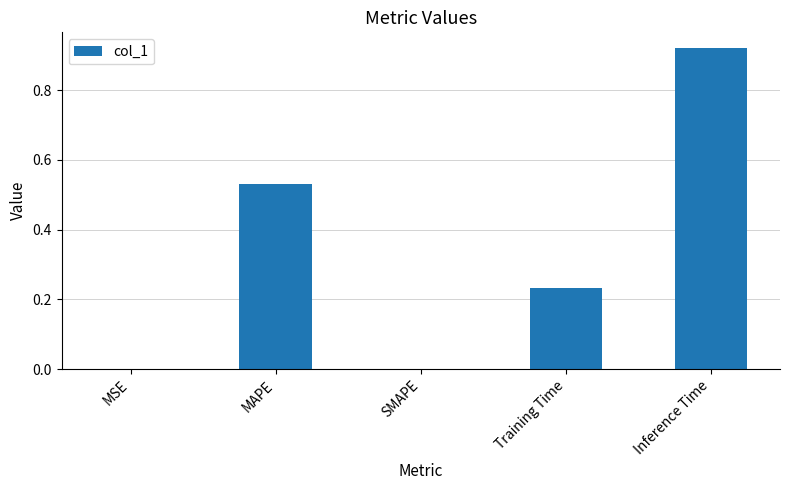

What is the change in value from MAPE to SMAPE?

-0.5